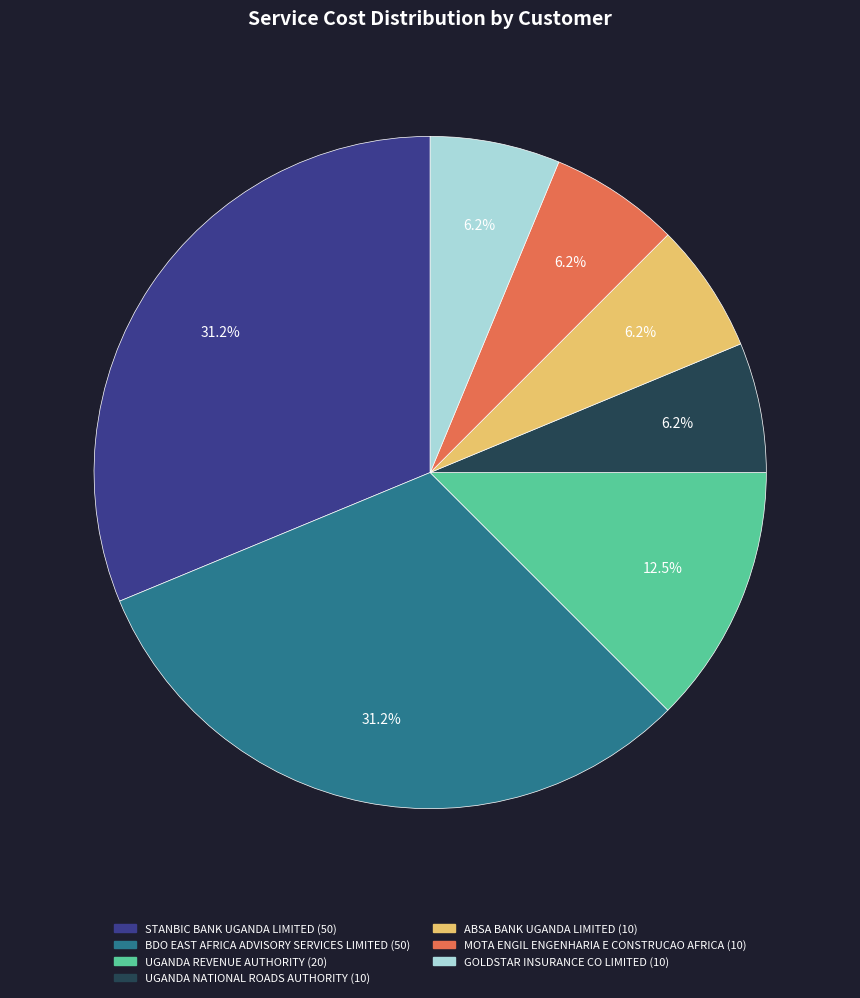

Is there a majority slice in this chart?

No